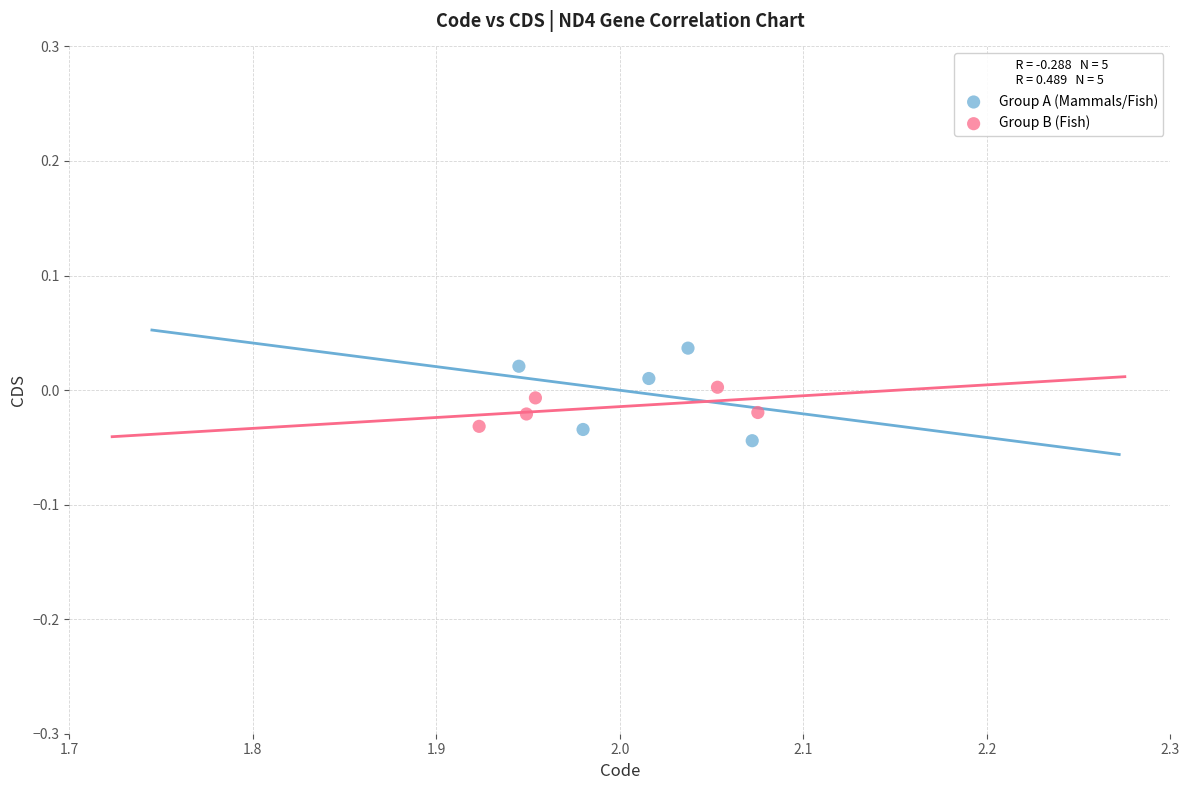

Which series contains the highest Y value?

Group A (Mammals/Fish)